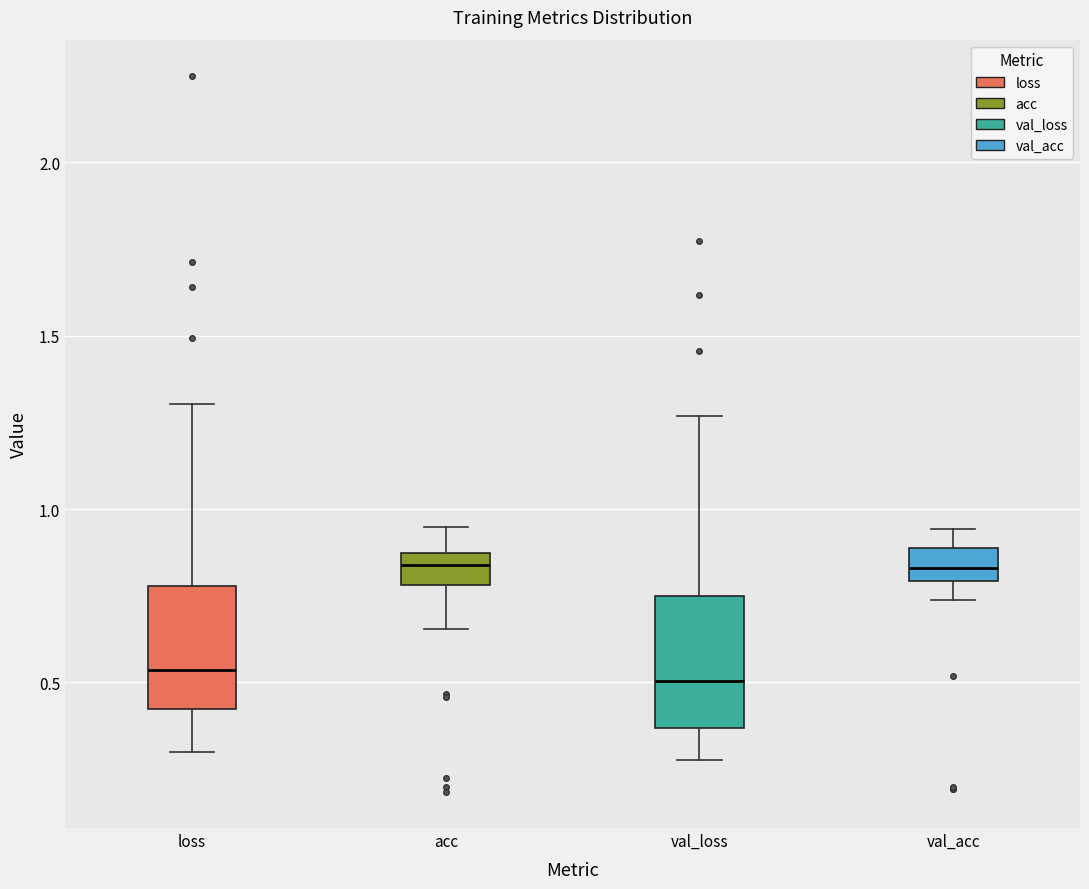

Reading left to right, transcribe this box plot: for each box, give where its median line is, the range the box spans, and where its two whiskers end, as read against the y-axis. The values are not printed on the chart, so give them approximately, as read against the axis.

loss: median 0.55, box 0.40 to 0.80, whiskers 0.30 to 1.30
acc: median 0.85 (inside the box), box 0.80 to 0.85, whiskers 0.65 to 0.95
val_loss: median 0.50, box 0.35 to 0.75, whiskers 0.30 to 1.25
val_acc: median 0.85, box 0.80 to 0.90, whiskers 0.75 to 0.95